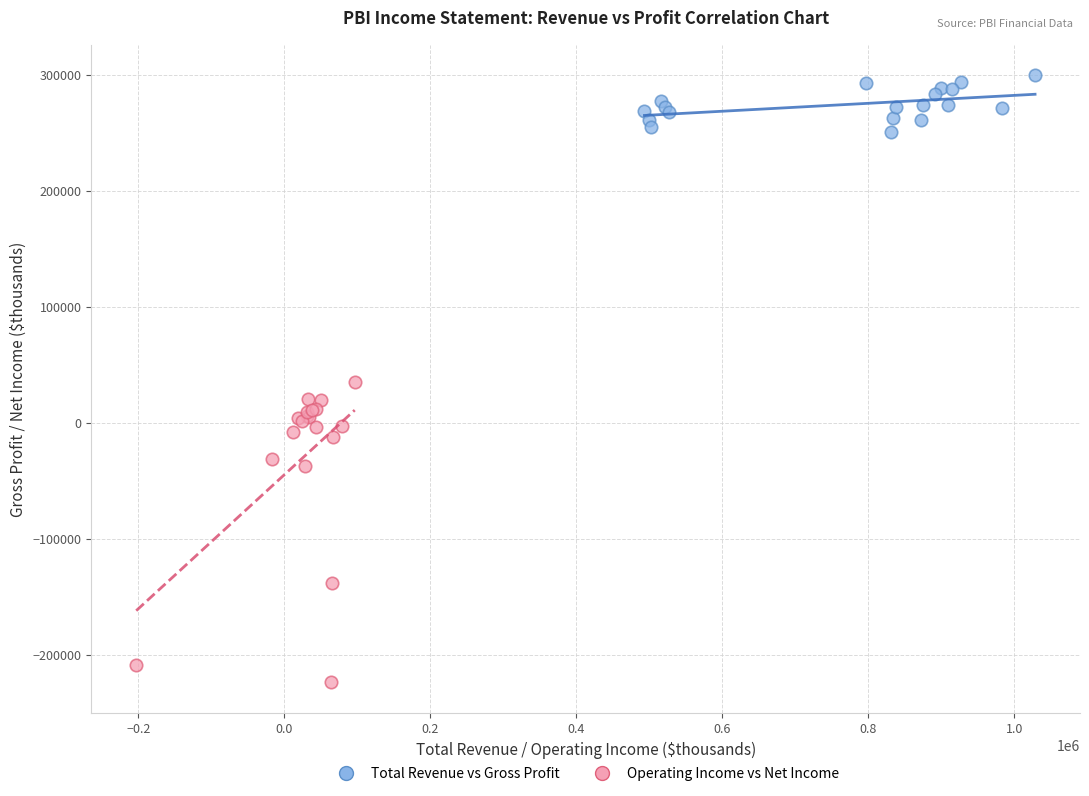

What are all the series names shown in the legend?

Total Revenue vs Gross Profit, Operating Income vs Net Income